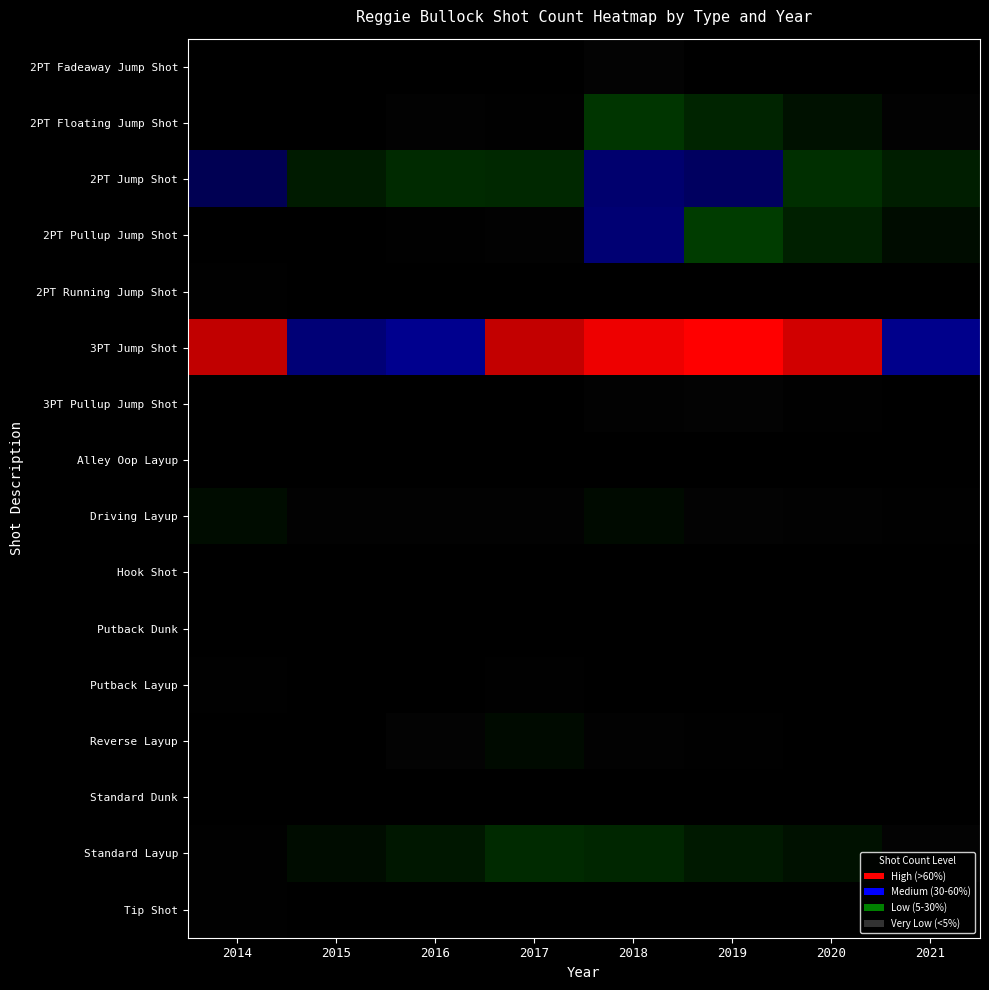

How many values in Tip Shot are above zero?

1